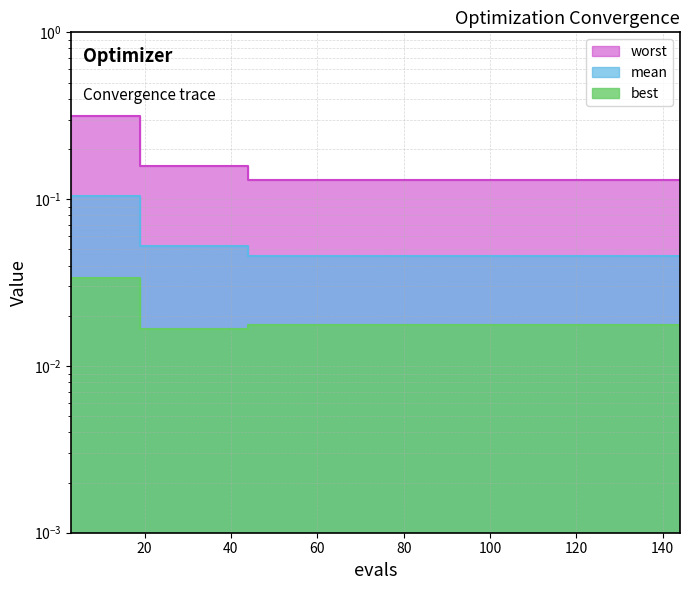

How many lines are shown in the chart?

3